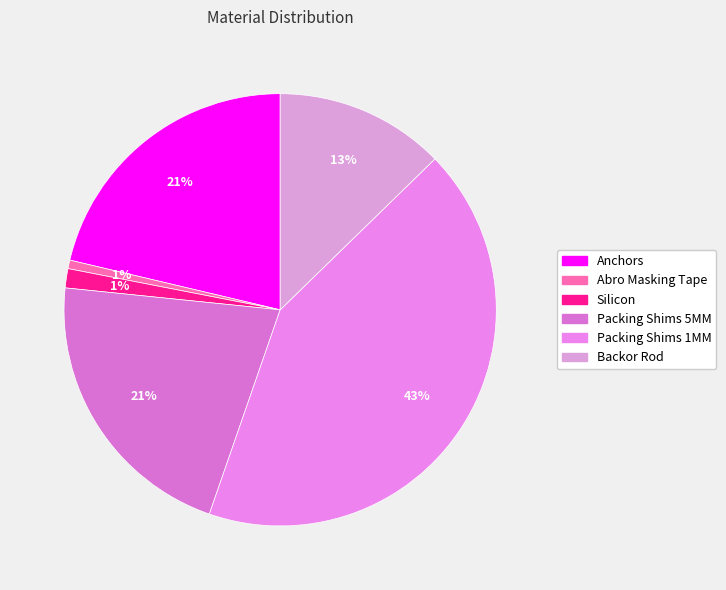

To the nearest percent, what percentage of the pie is Packing Shims 1MM?

43%